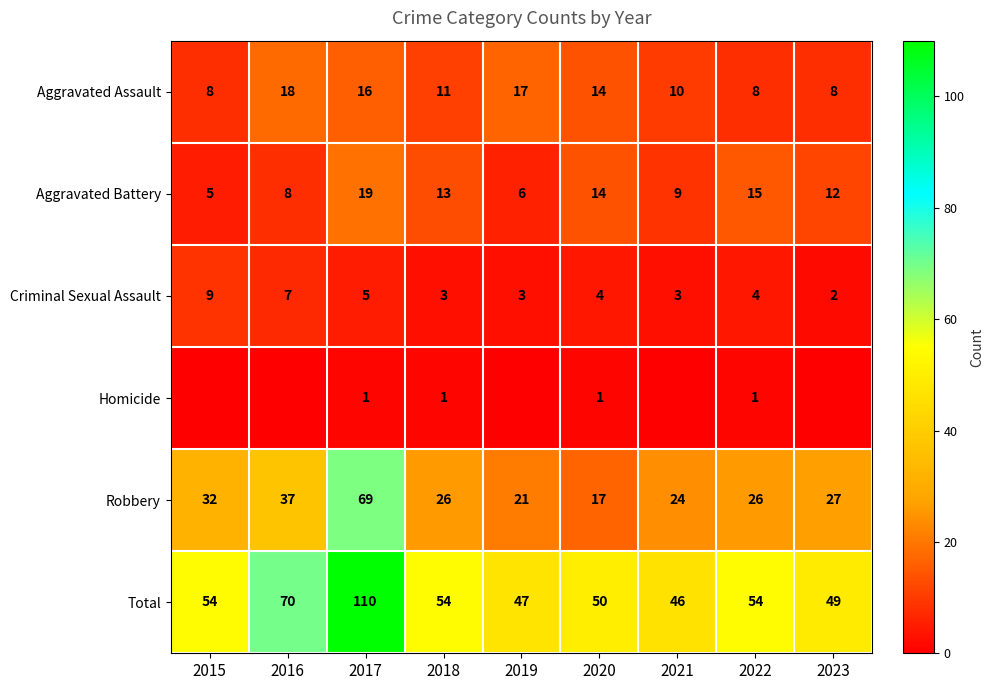

How many data points does each series have?

9